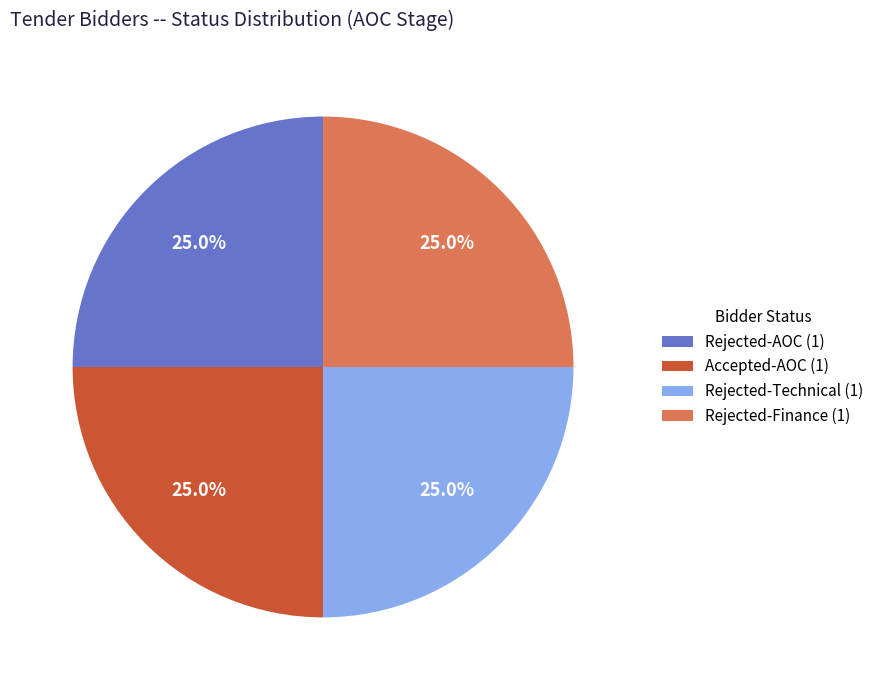

Does Rejected-Finance (1) represent more than half of the total?

No